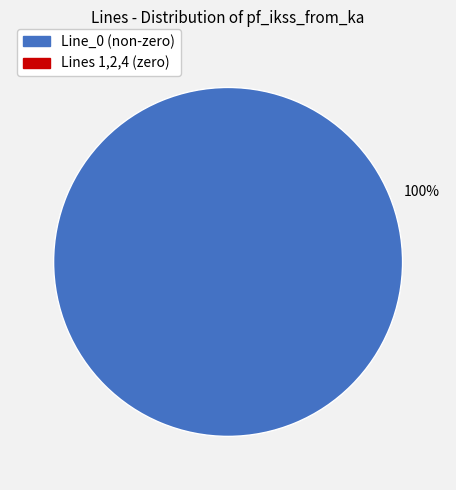

Count the number of slices in the pie.

1